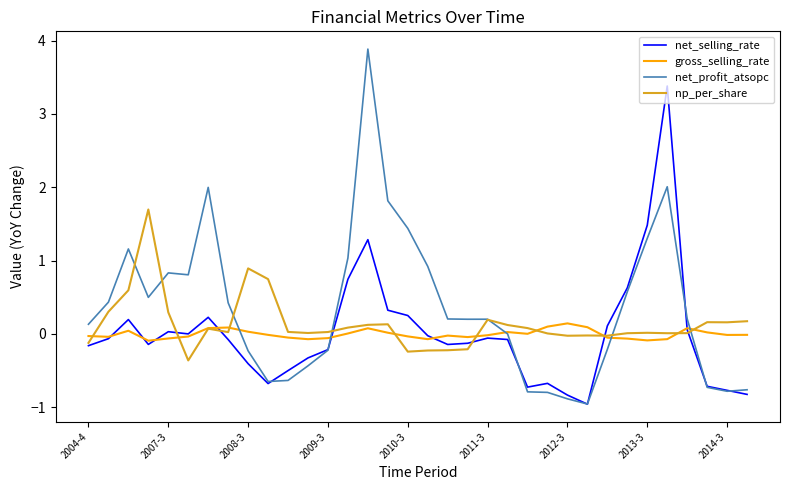

What is the greatest value displayed?

3.9